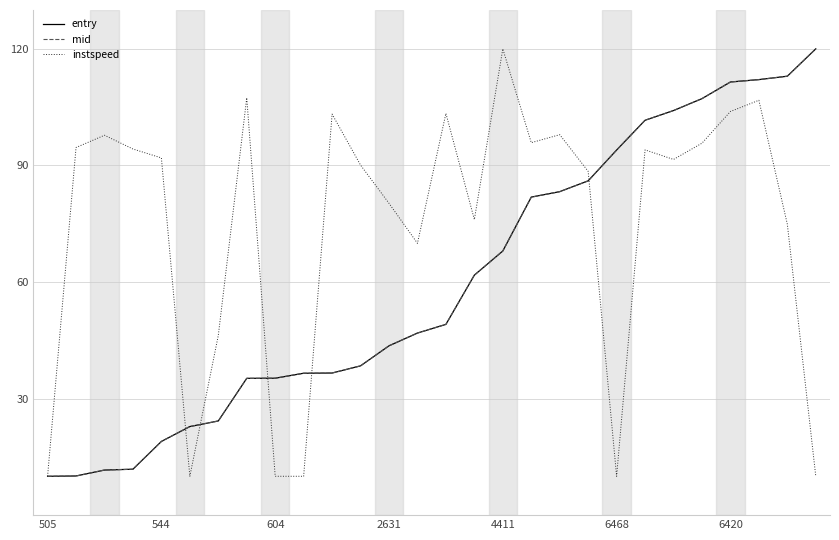

What is the maximum value for mid?

120.0